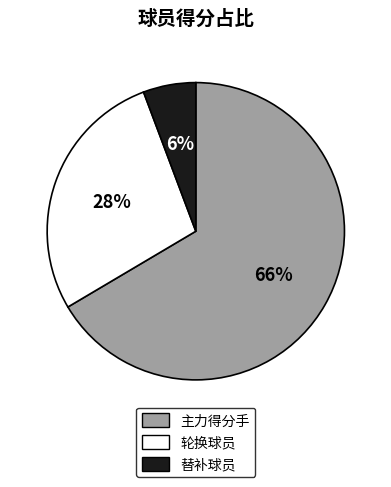

To the nearest percent, what is the average slice percentage?

33%